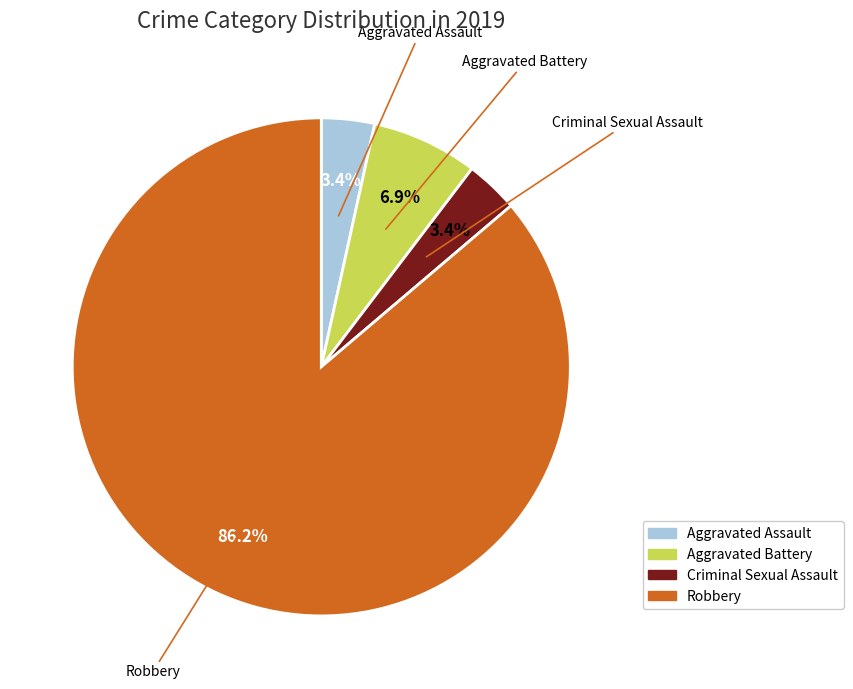

Which category has the biggest portion of the pie?

Robbery